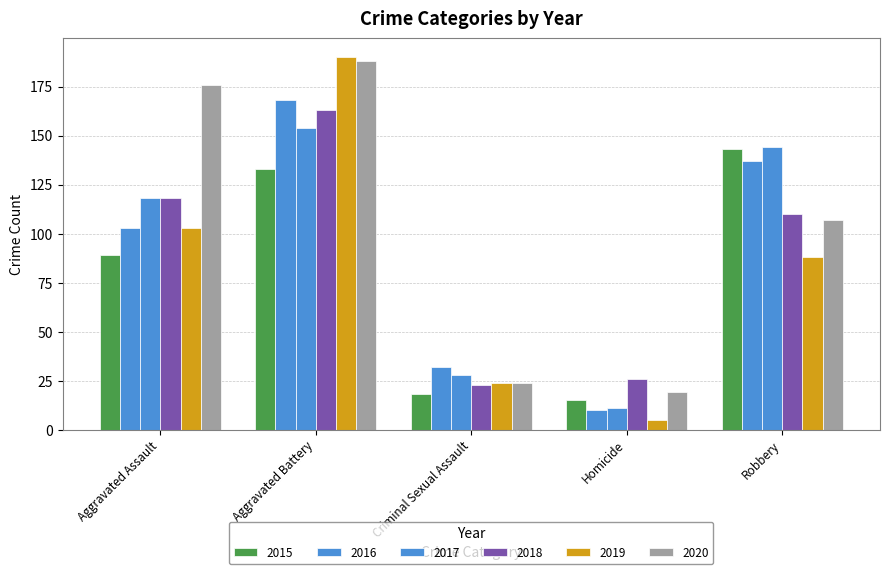

How many values in the 2015 series are below 89?

2